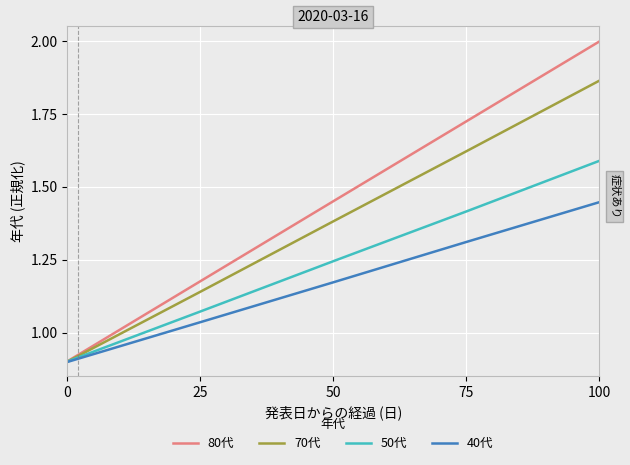

What is the value of the 80代 point at the 3rd from the left?

1.4